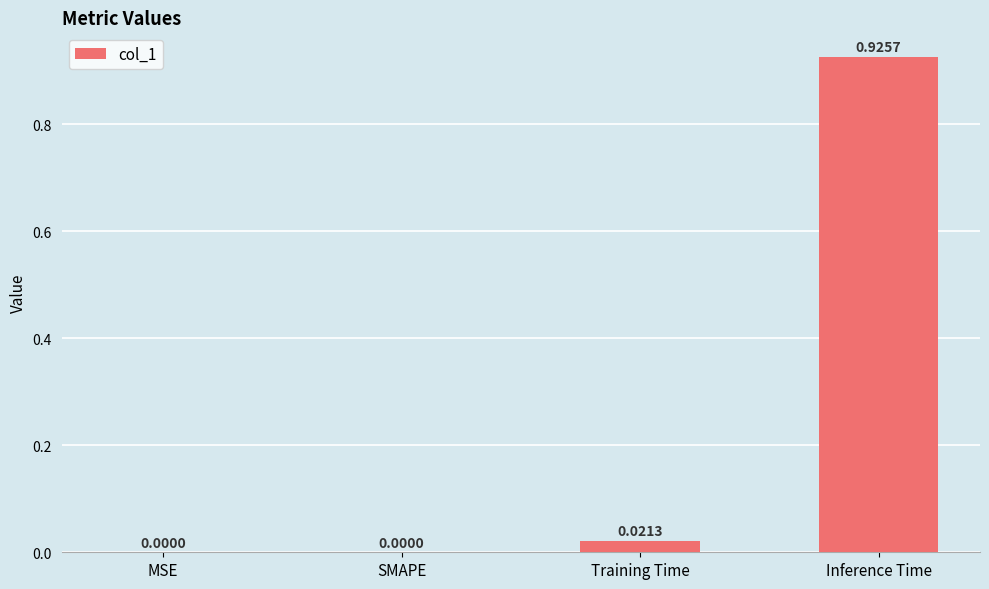

The value at MSE is 0.3. True or false?

False